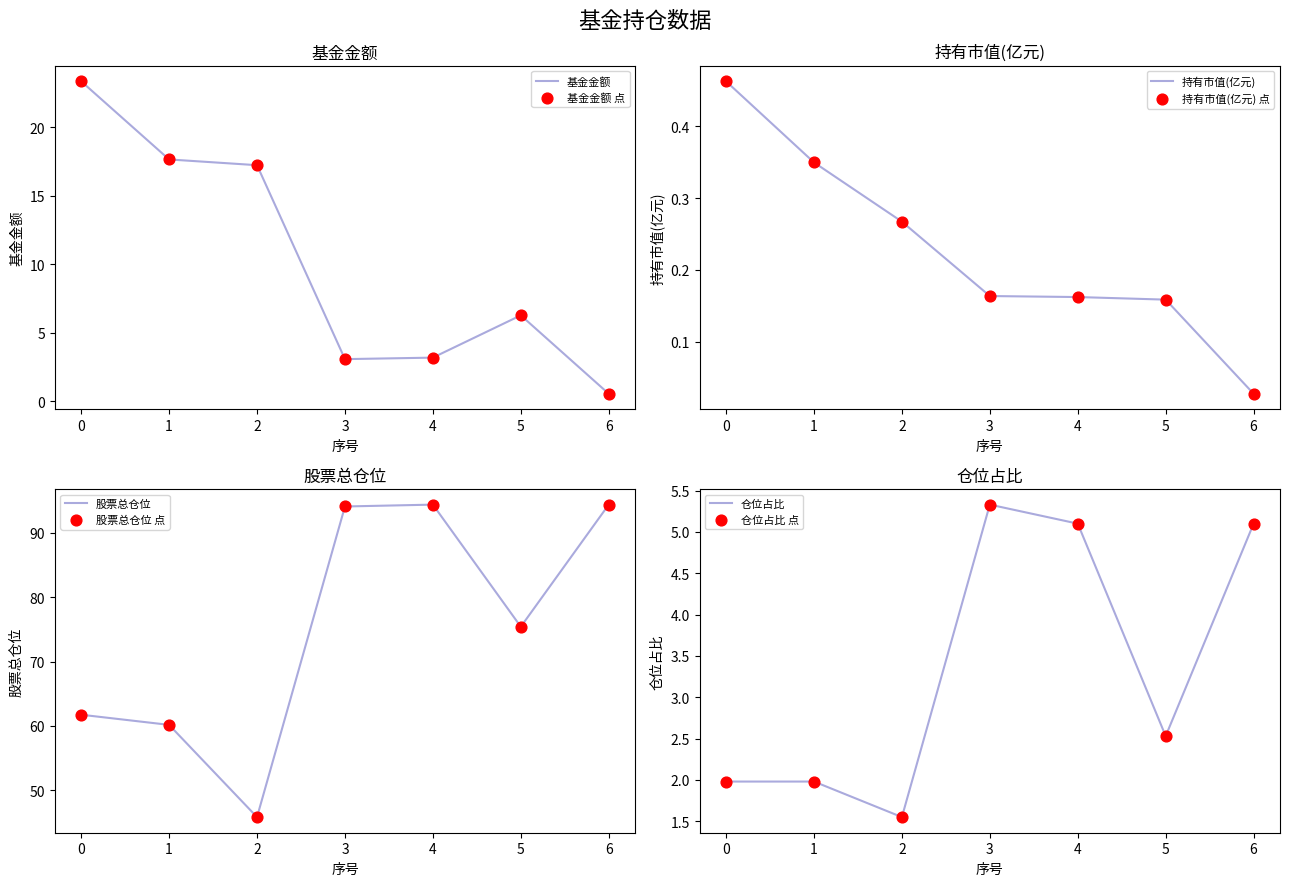

At how many categories does at least one series exceed 10?

7